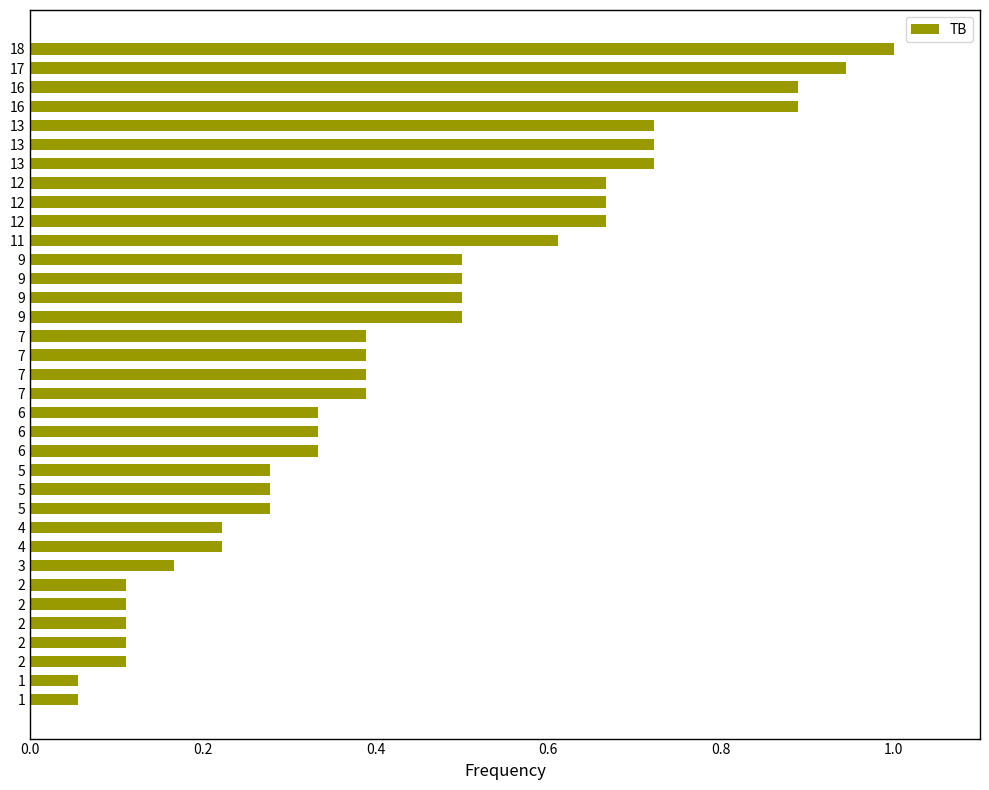

What is the sum of all values?

15.2